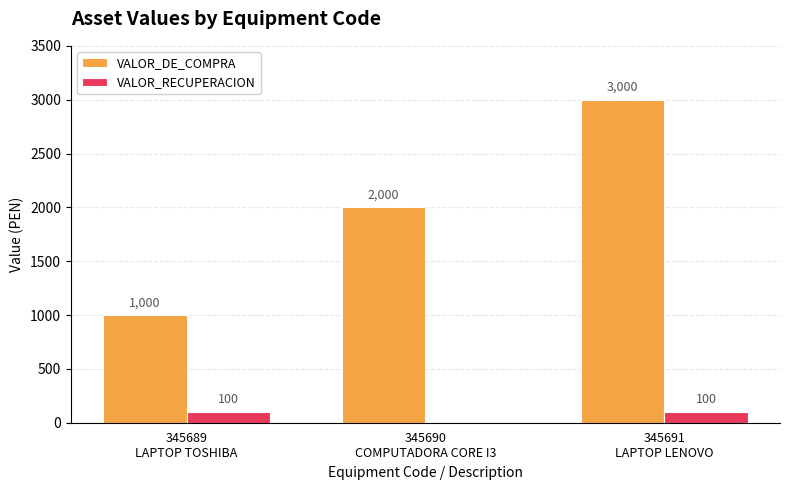

How many values in VALOR_RECUPERACION are above zero?

2